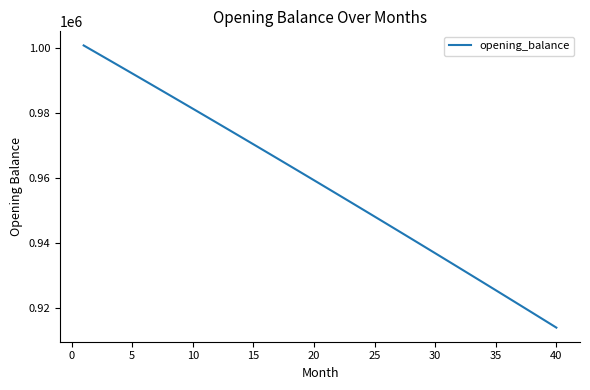

How many lines are shown in the chart?

1